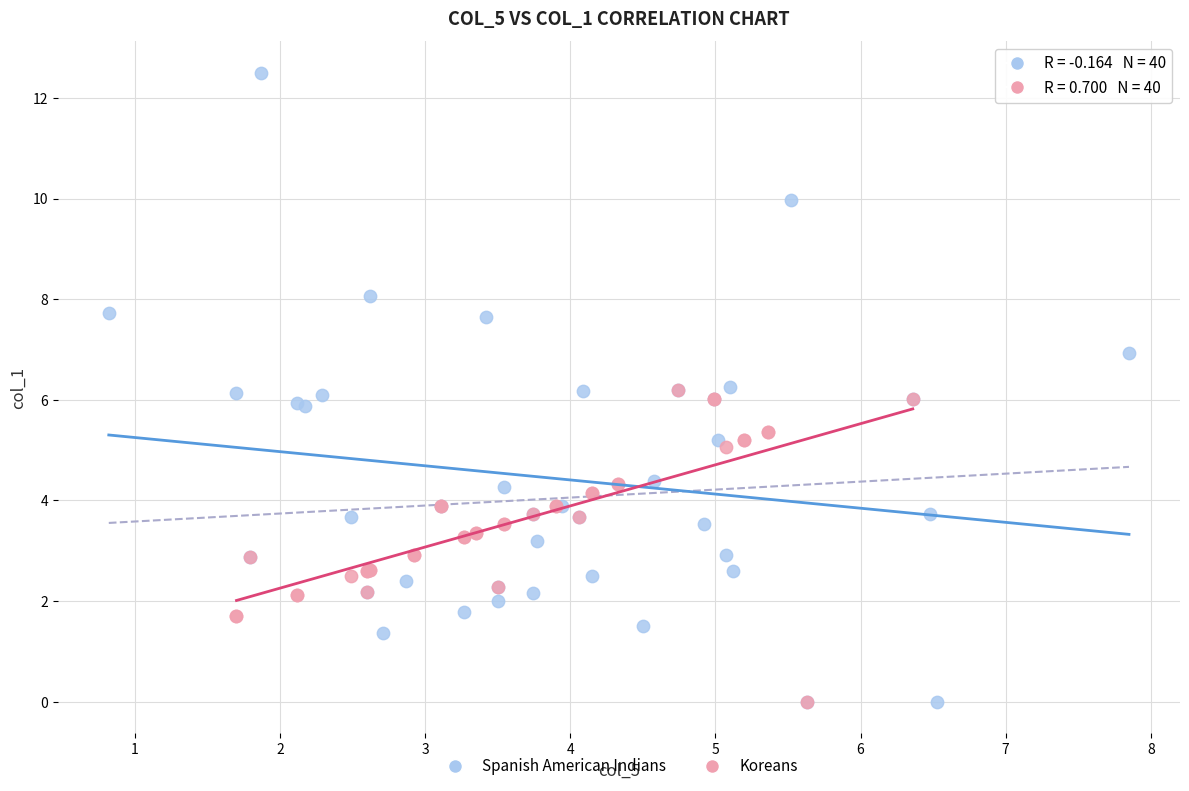

Which series has the widest spread of Y values?

Spanish American Indians